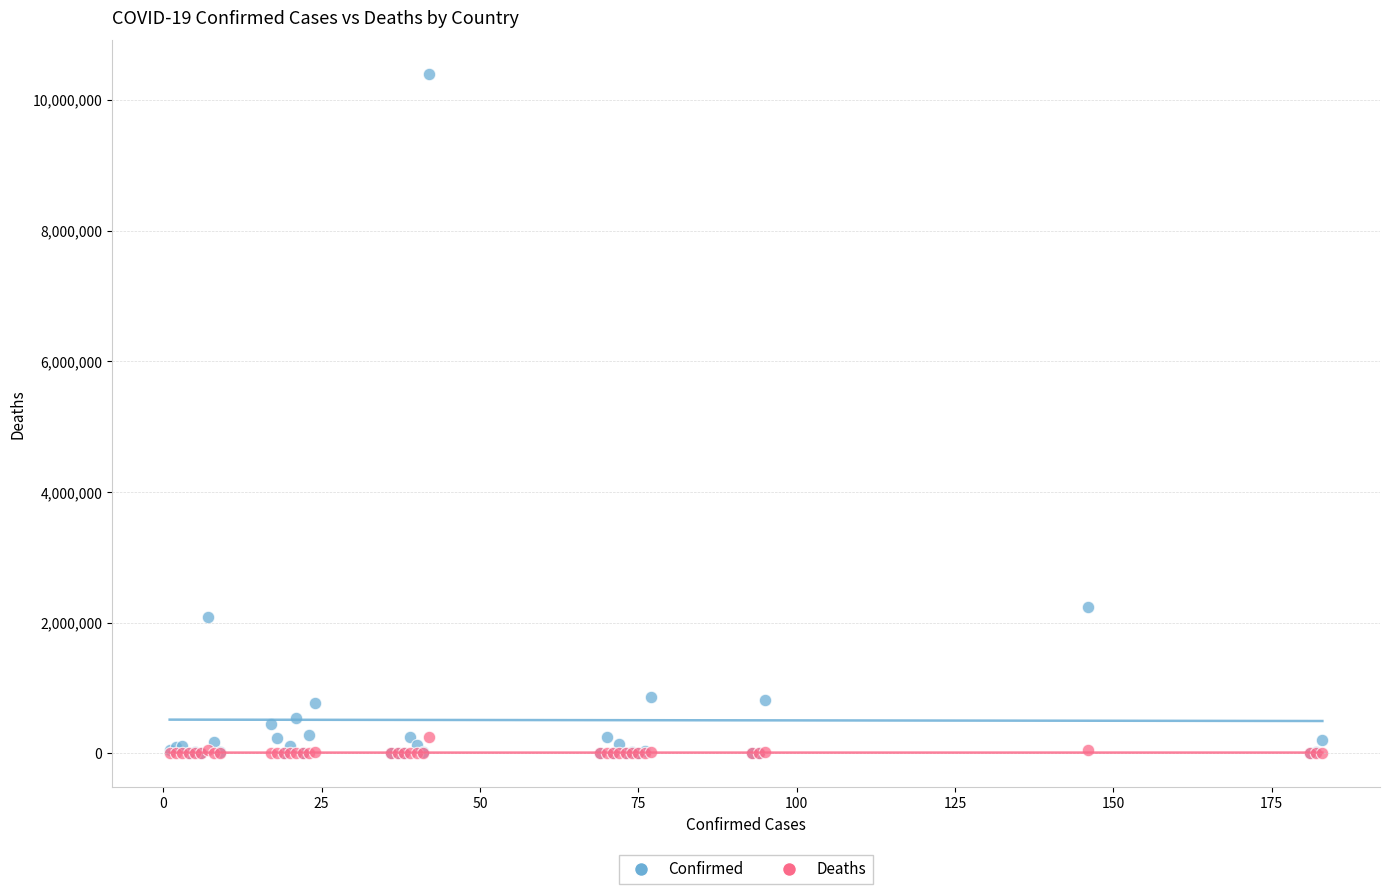

What are all the series names shown in the legend?

Confirmed, Deaths